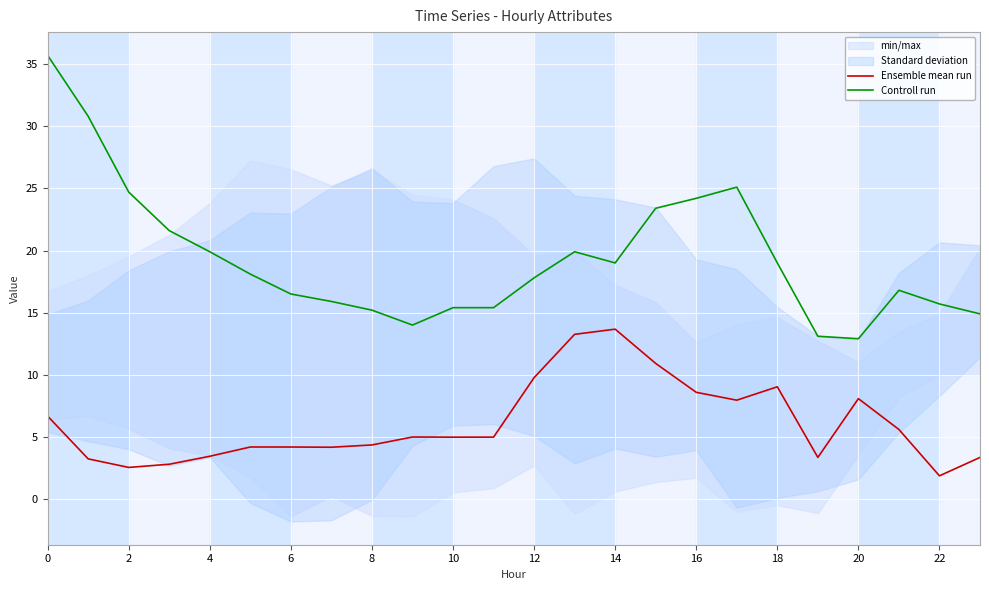

How many lines are shown in the chart?

2